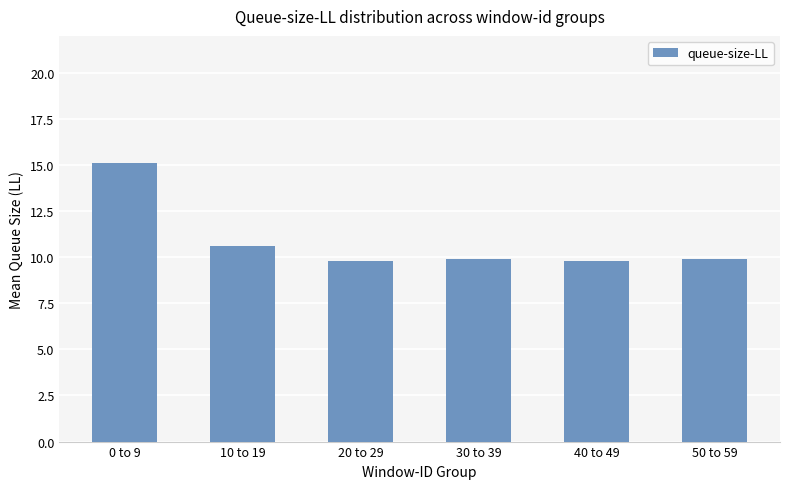

Which label corresponds to the largest value in the chart?

0 to 9